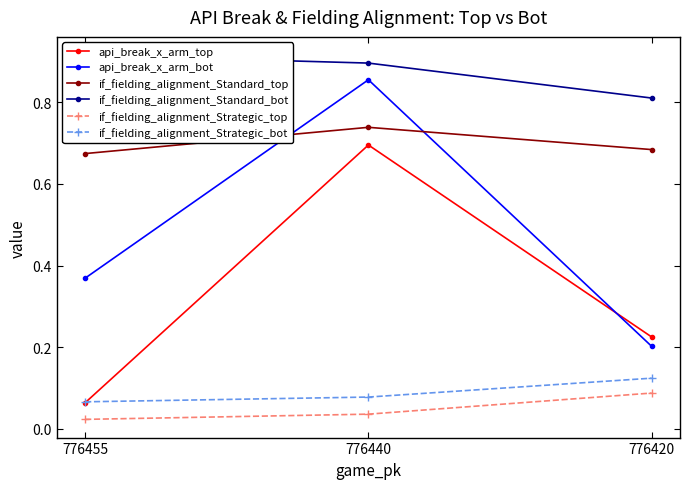

Does the chart display data point markers on the line(s)?

Yes